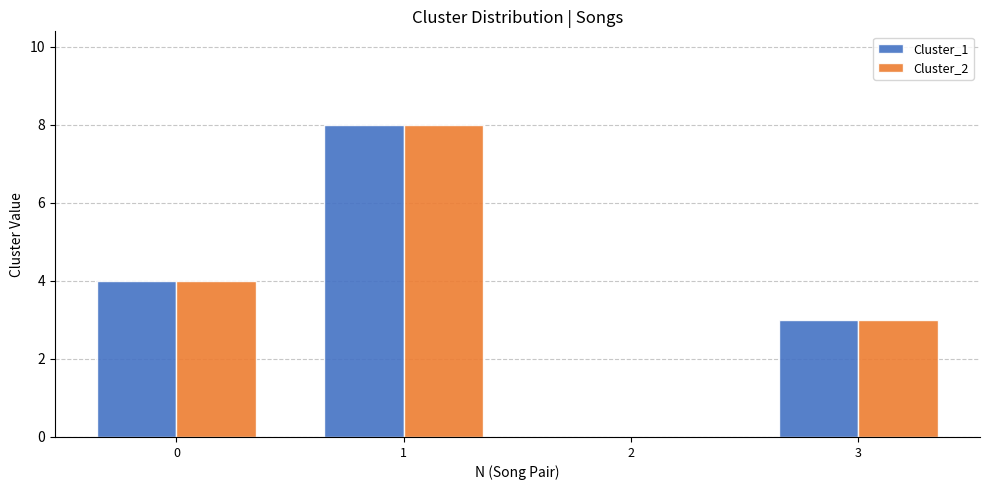

Reading left to right, extract all data points from this chart.

Cluster_1: 4	8	0	3
Cluster_2: 4	8	0	3